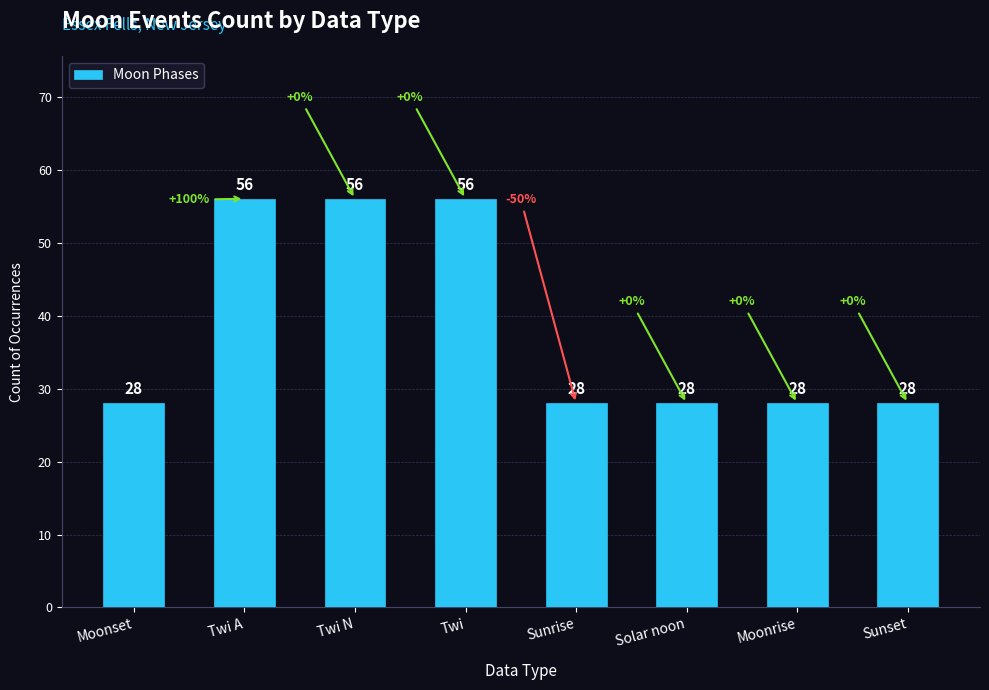

Reading right to left, extract all data points from this chart.

Sunset=28	Moonrise=28	Solar noon=28	Sunrise=28	Twi=56	Twi N=56	Twi A=56	Moonset=28